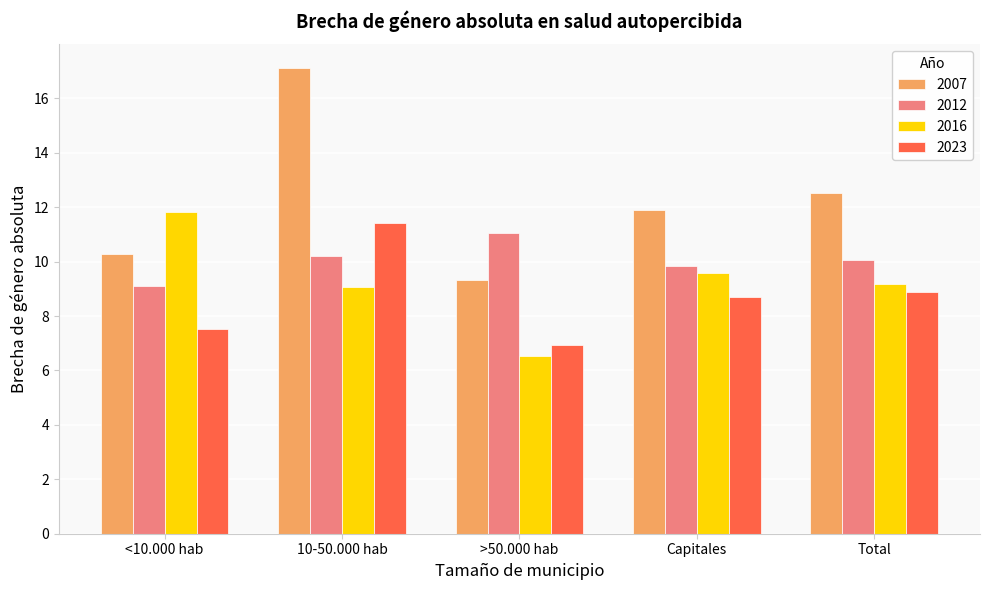

Reading left to right, extract all data points from this chart.

2007: <10.000 hab=10.3	10-50.000 hab=17.1	>50.000 hab=9.3	Capitales=11.9	Total=12.5
2012: <10.000 hab=9.1	10-50.000 hab=10.2	>50.000 hab=11.0	Capitales=9.8	Total=10.1
2016: <10.000 hab=11.8	10-50.000 hab=9.1	>50.000 hab=6.5	Capitales=9.6	Total=9.2
2023: <10.000 hab=7.5	10-50.000 hab=11.4	>50.000 hab=6.9	Capitales=8.7	Total=8.9